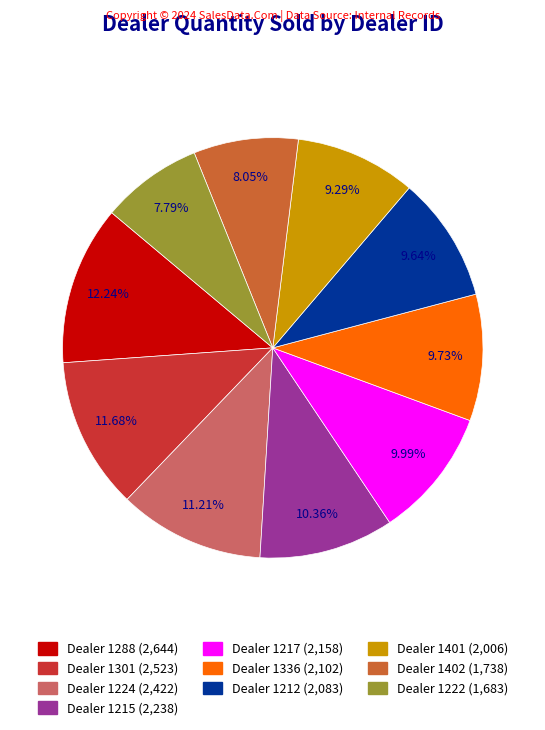

How many segments does this pie chart have?

10